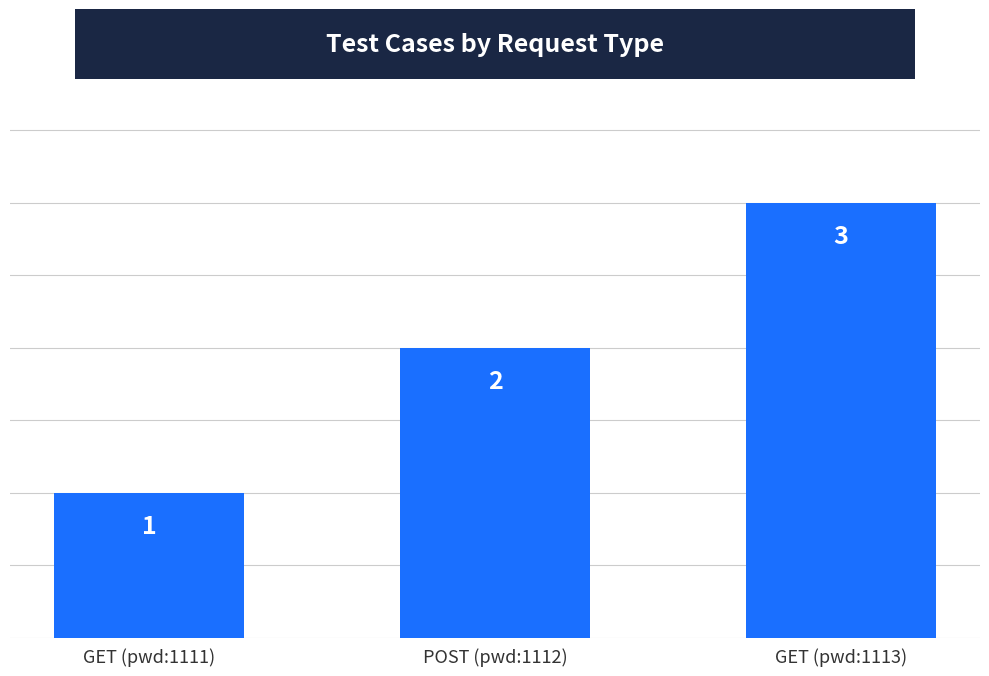

What is the maximum value shown in the chart?

3